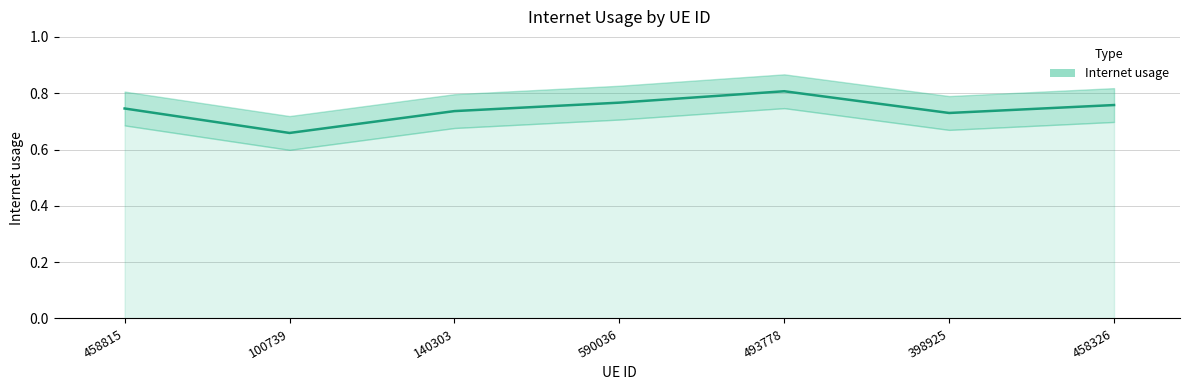

Which category has the lowest value across all series?

100739